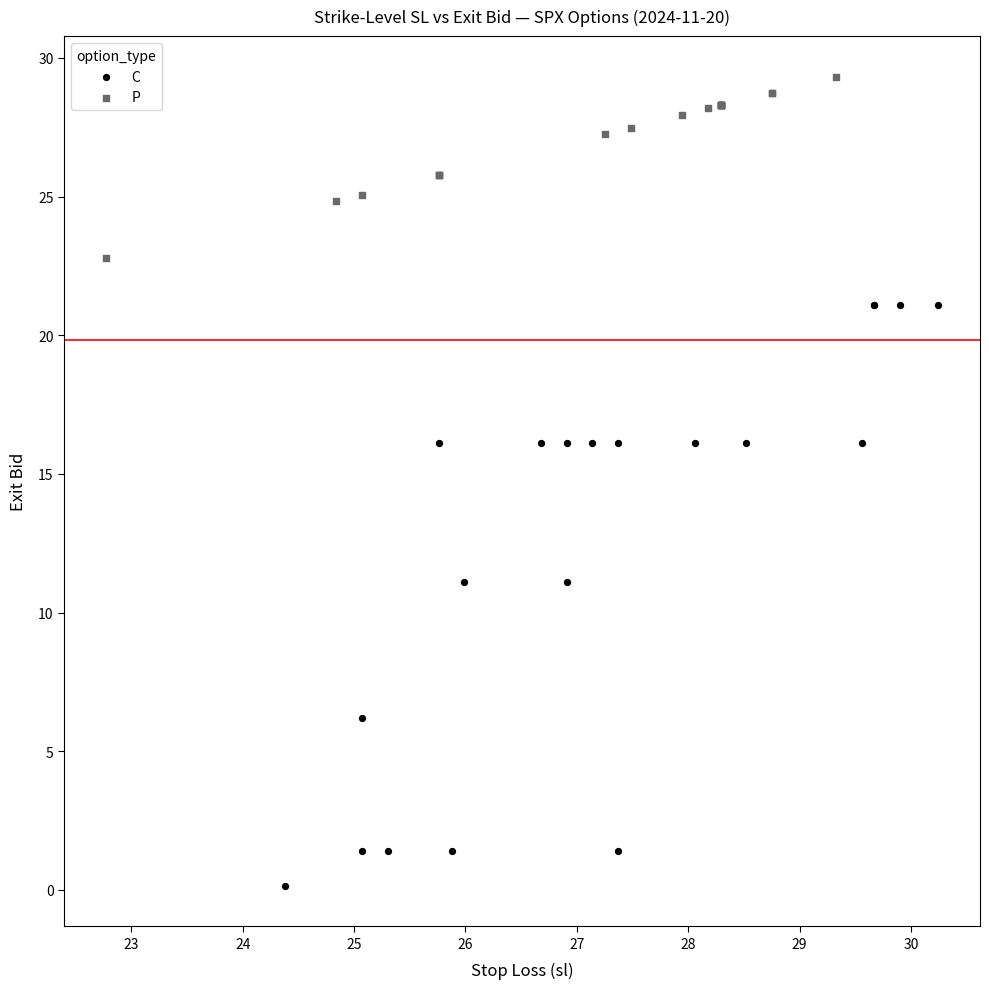

Which series has the largest Y range (max minus min)?

C